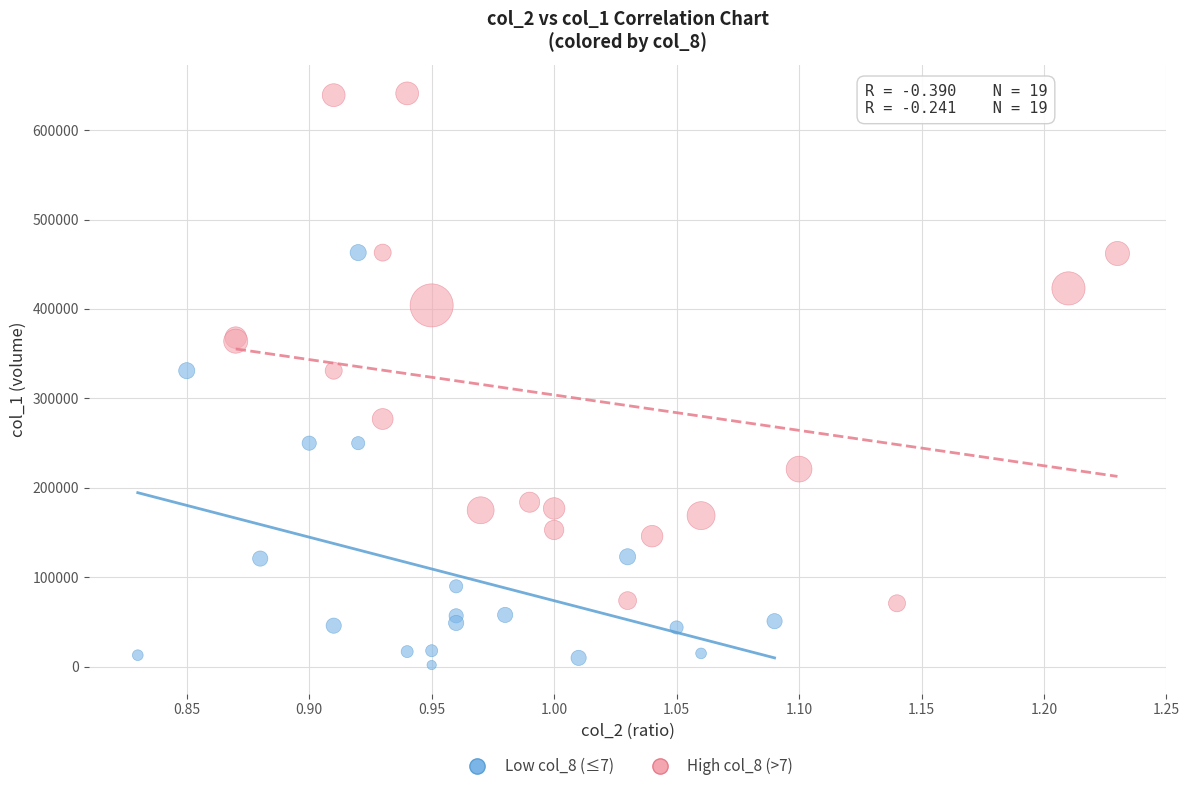

Which series reaches the maximum Y coordinate?

High col_8 (>7)